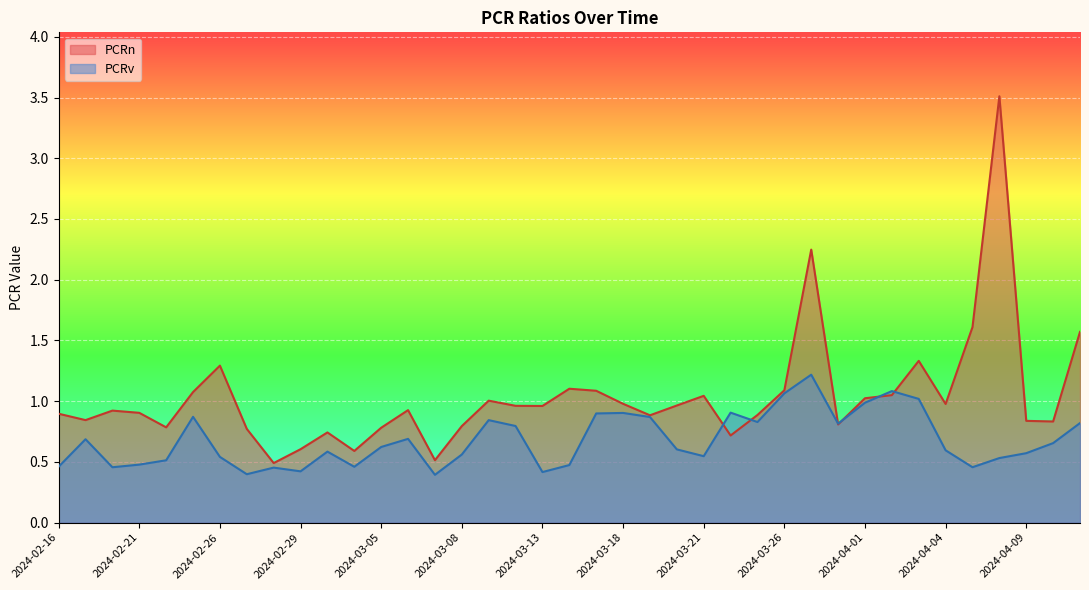

Which has a higher value, 2024-02-20 or 2024-02-21?

2024-02-20